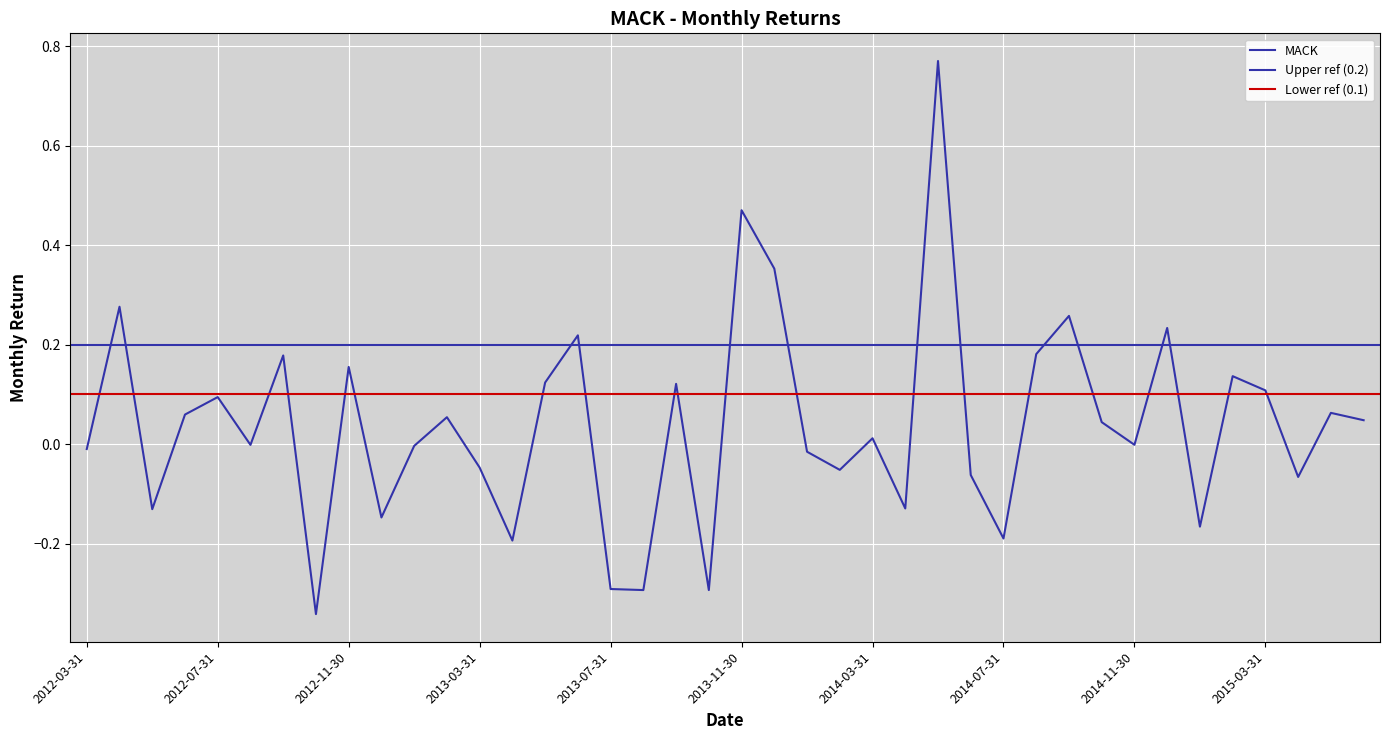

Which category has the highest value across all series?

2014-05-31